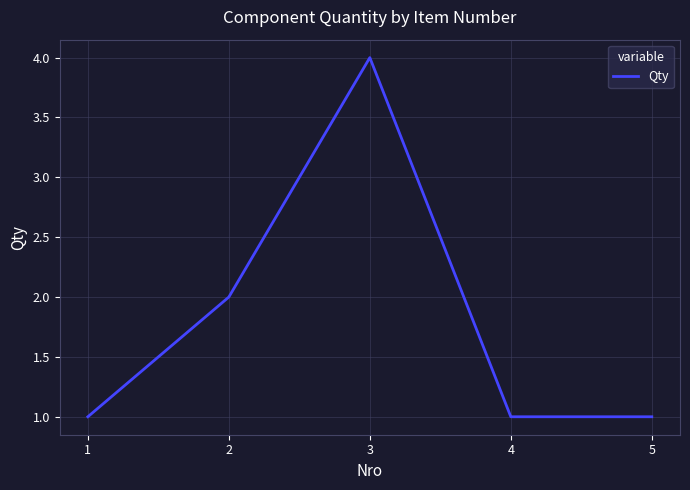

The chart shows a value of 6 at 3. True or false?

False